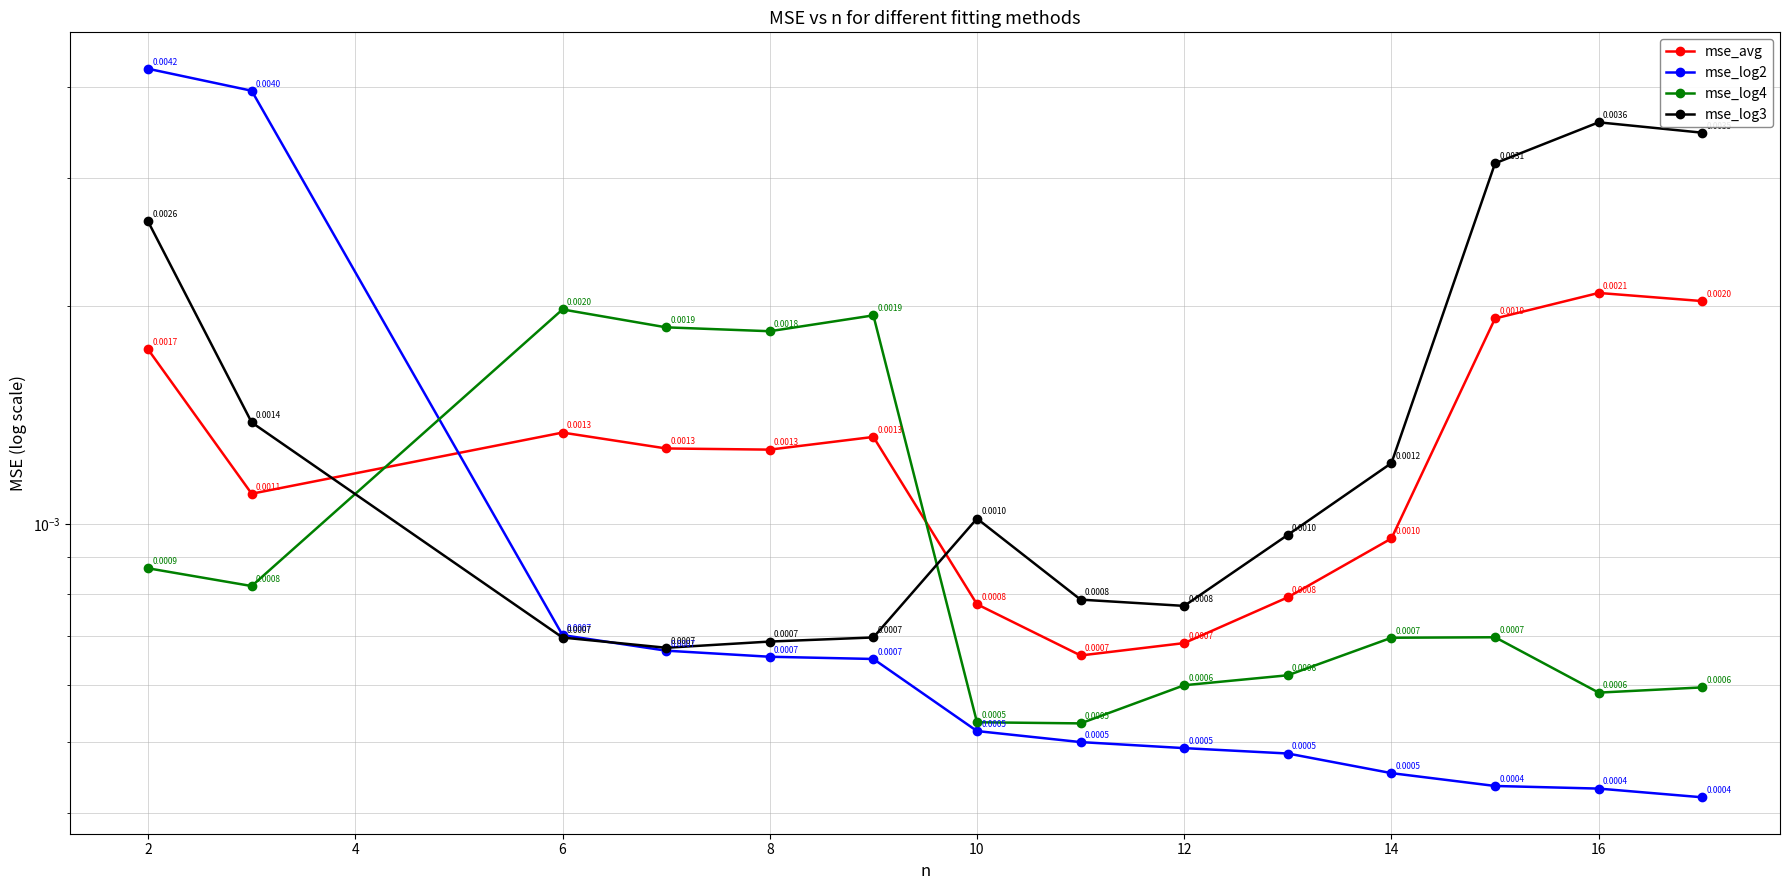

The value of mse_log2 at 12 is 0.0. True or false?

False